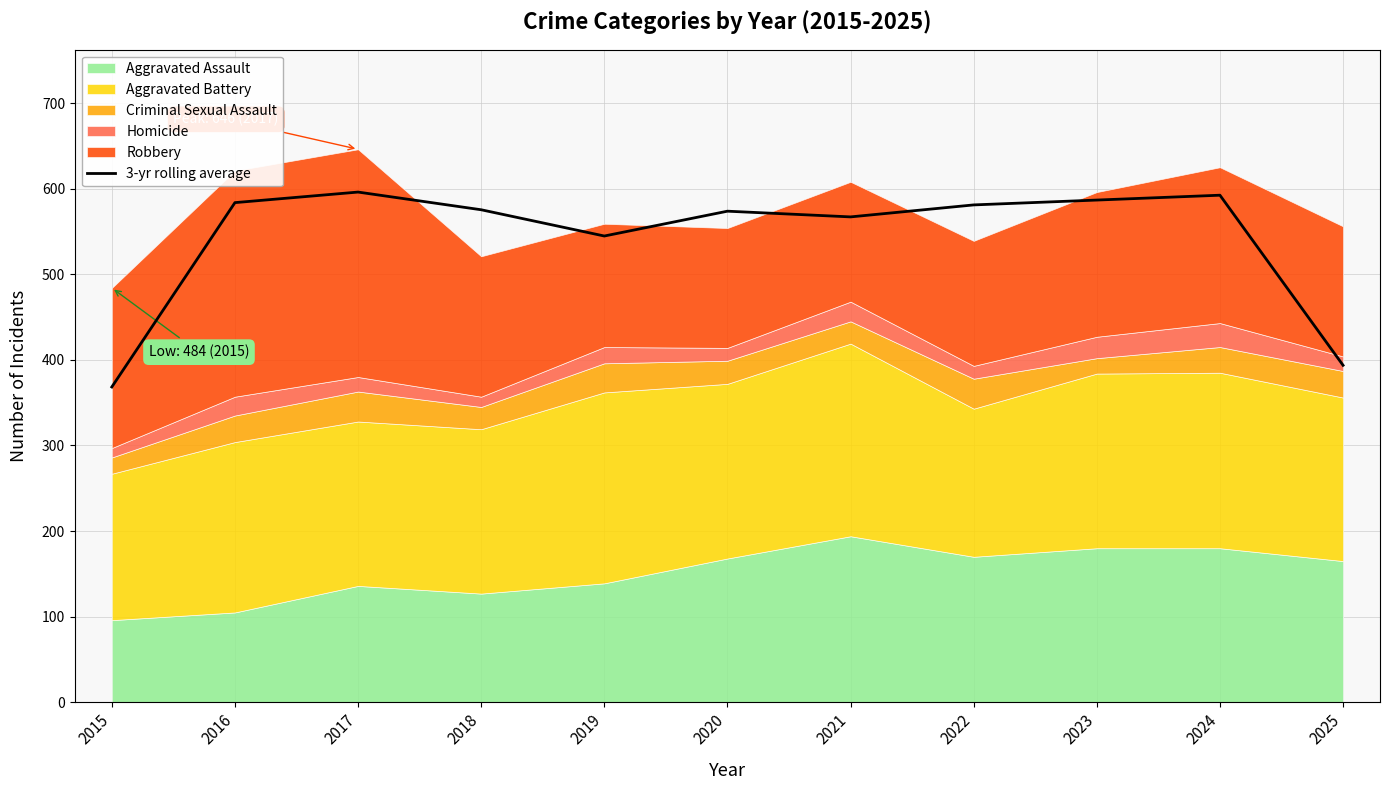

What is the highest value of the 3-yr rolling average series?

596.0